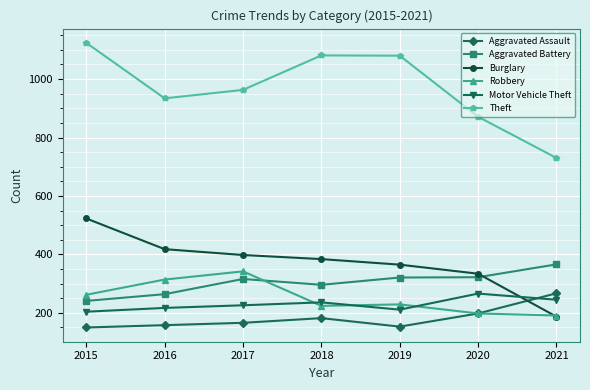

Which category has the highest value across all series?

2015